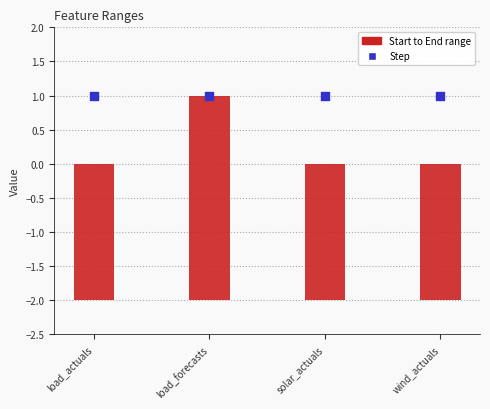

What is the total value across all series at solar_actuals?

-1